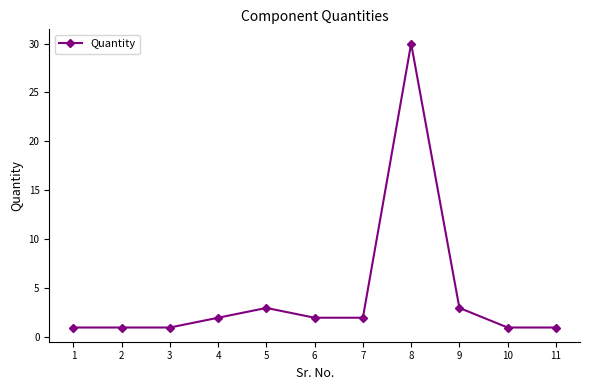

What is the ratio of the value at 4 to the value at 10?

2.0